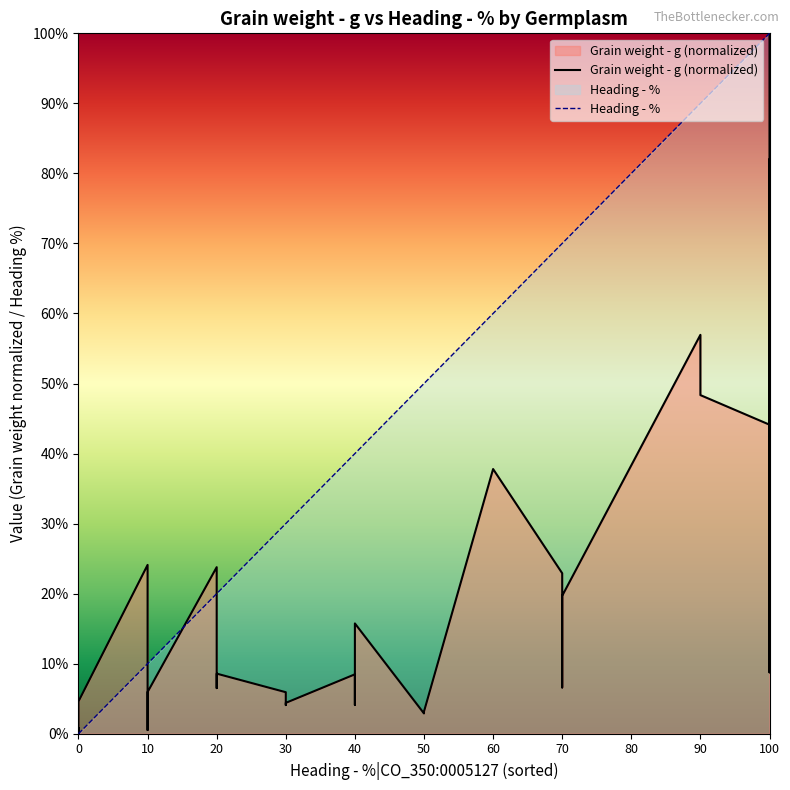

How many times do Grain weight - g (normalized) and Heading - % cross each other?

3